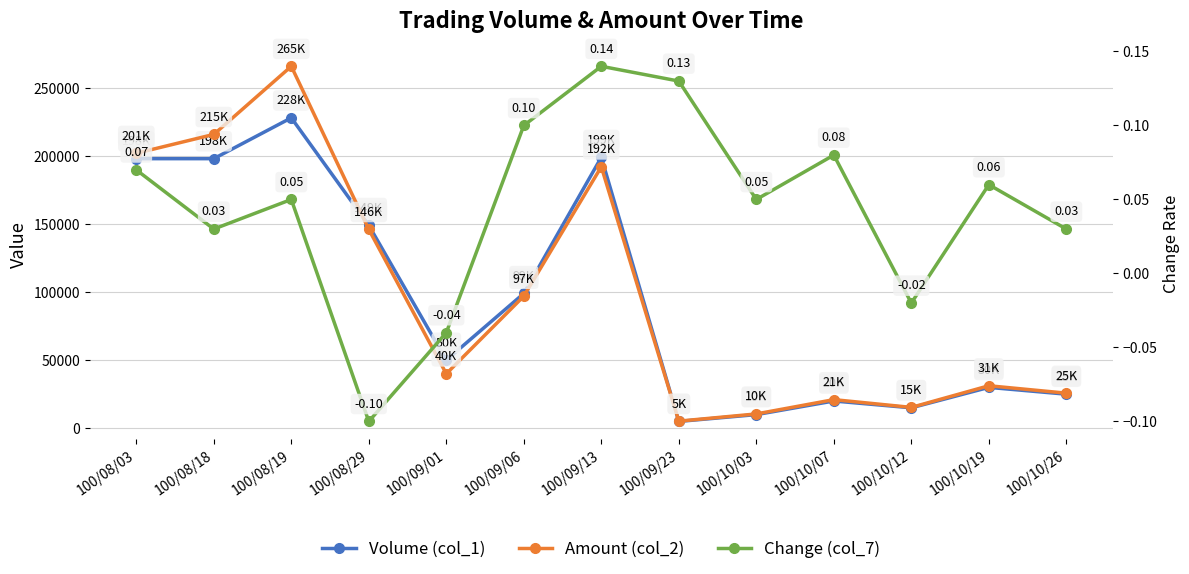

At how many categories does at least one series exceed 168829?

4